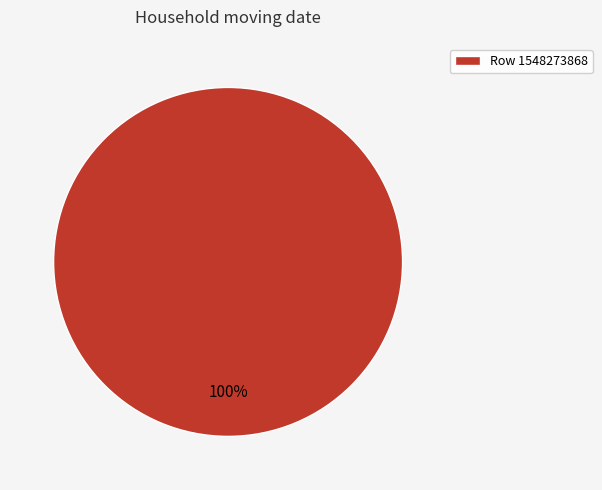

Is it true that Row 1548273868 is 100% of the pie?

True